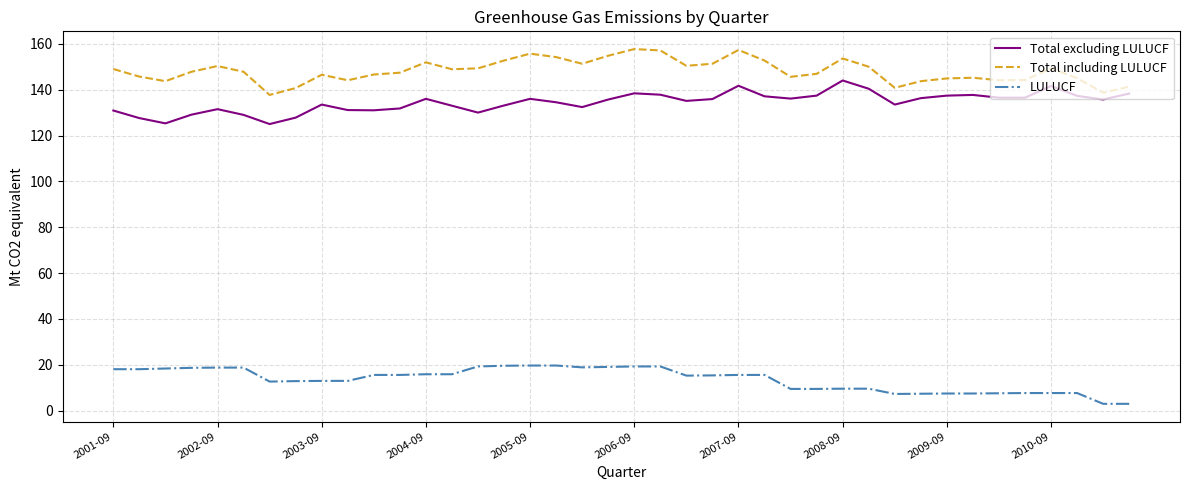

True or false: LULUCF and Total including LULUCF cross at least once.

False